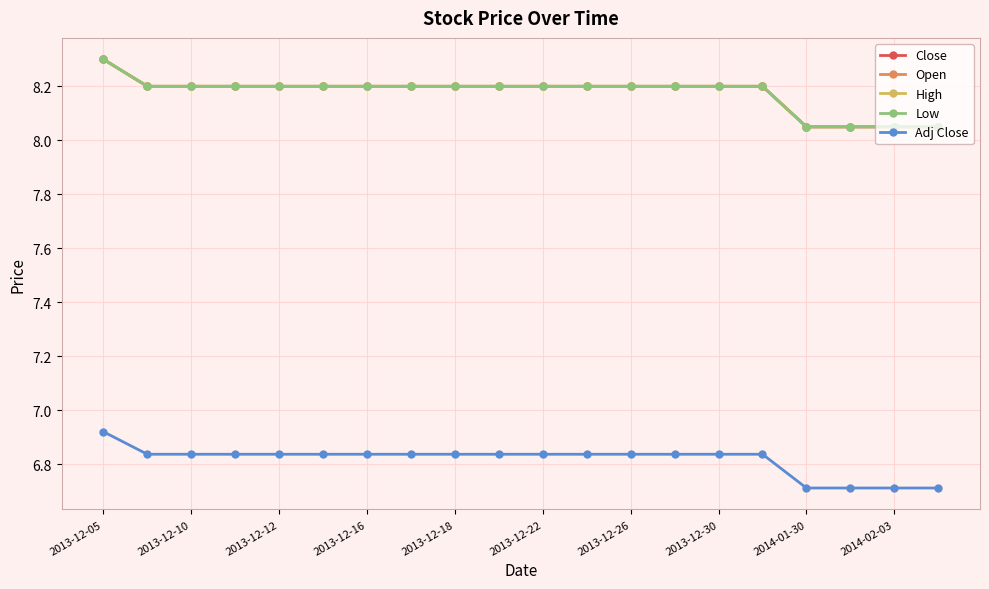

Rank the series by their maximum value, from highest to lowest.

Close, Open, High, Low, Adj Close